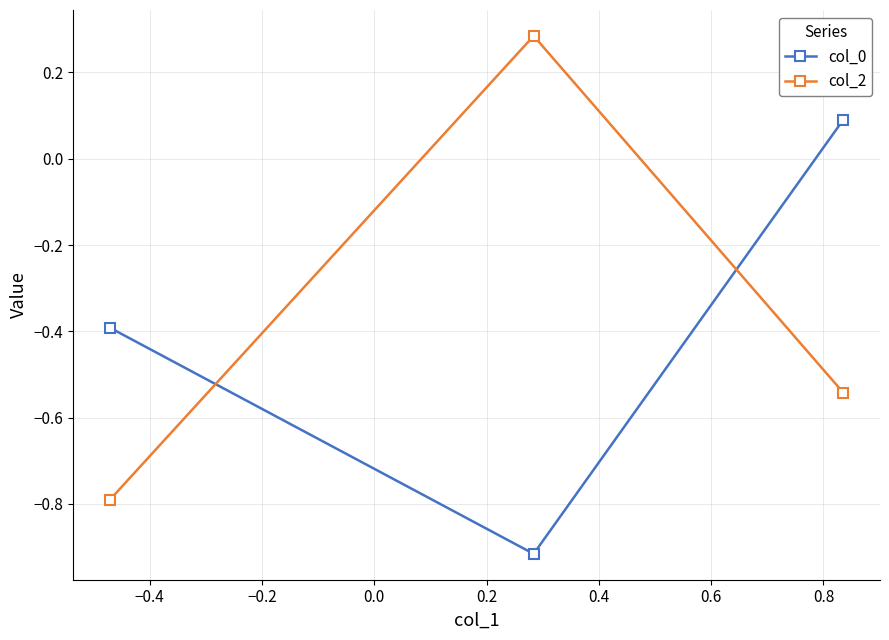

What is the value of the col_2 point at the 1st from the left?

-0.8